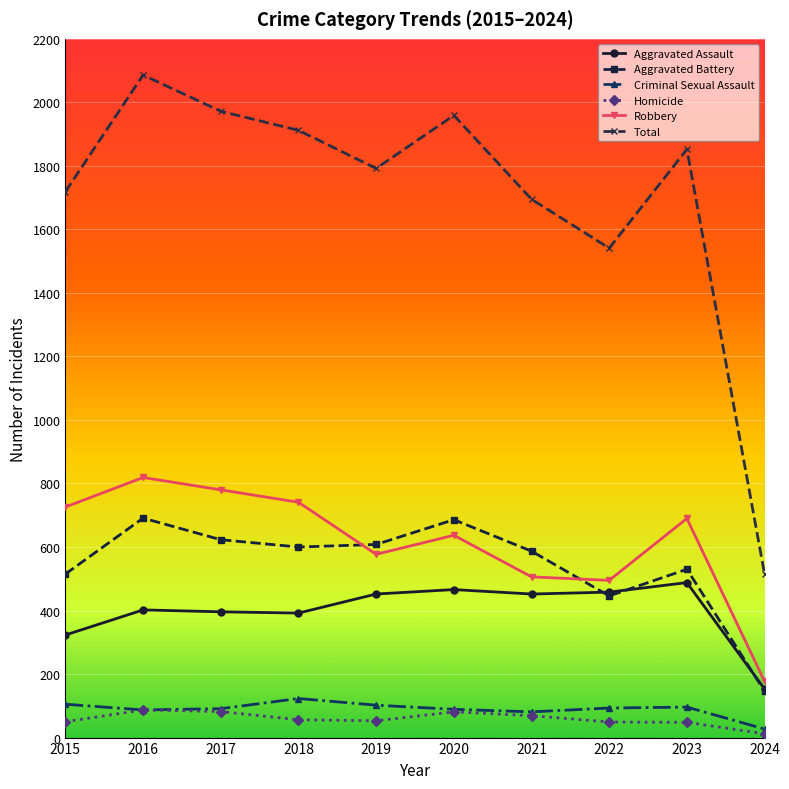

What is the difference between the second highest and minimum values in the Aggravated Battery series?

540